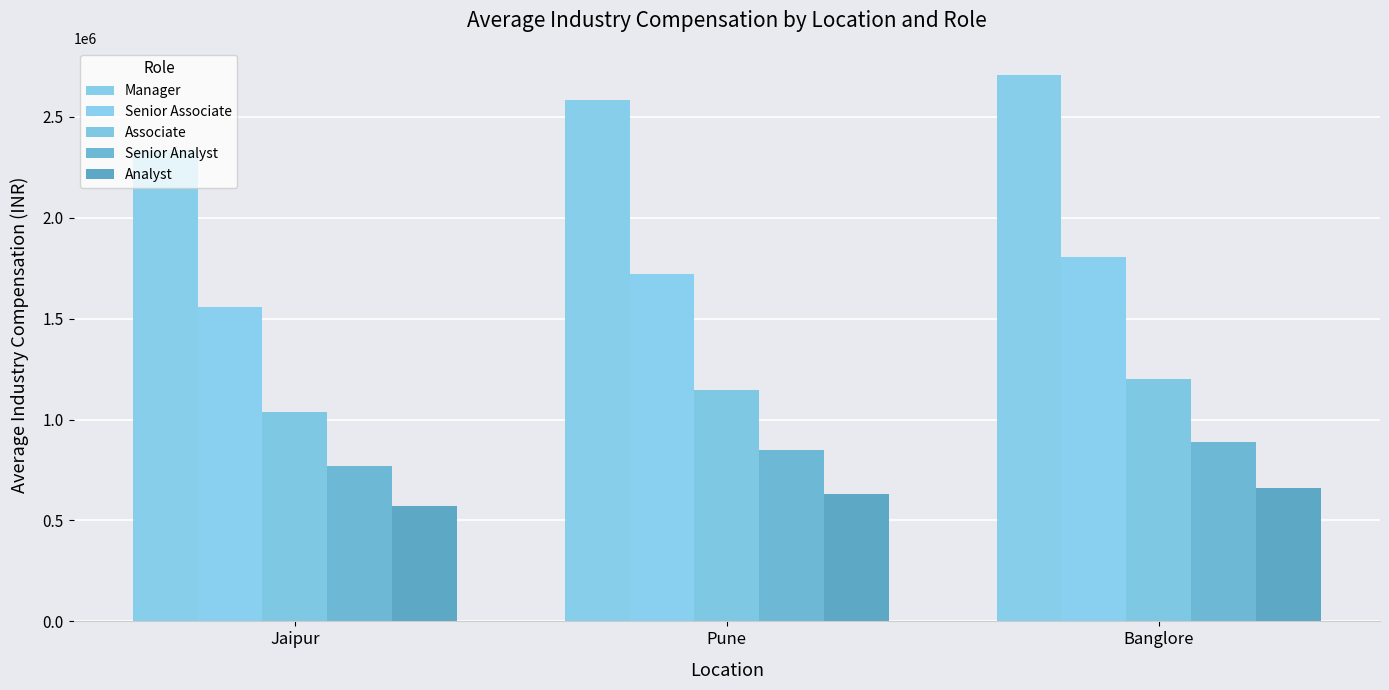

Is it true that Analyst equals 570000.0 at Jaipur?

True